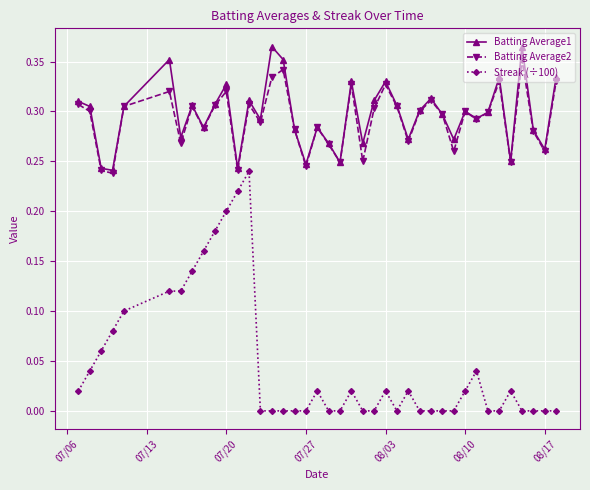

True or false: Batting Average1 and Streak (÷100) cross at least once.

False